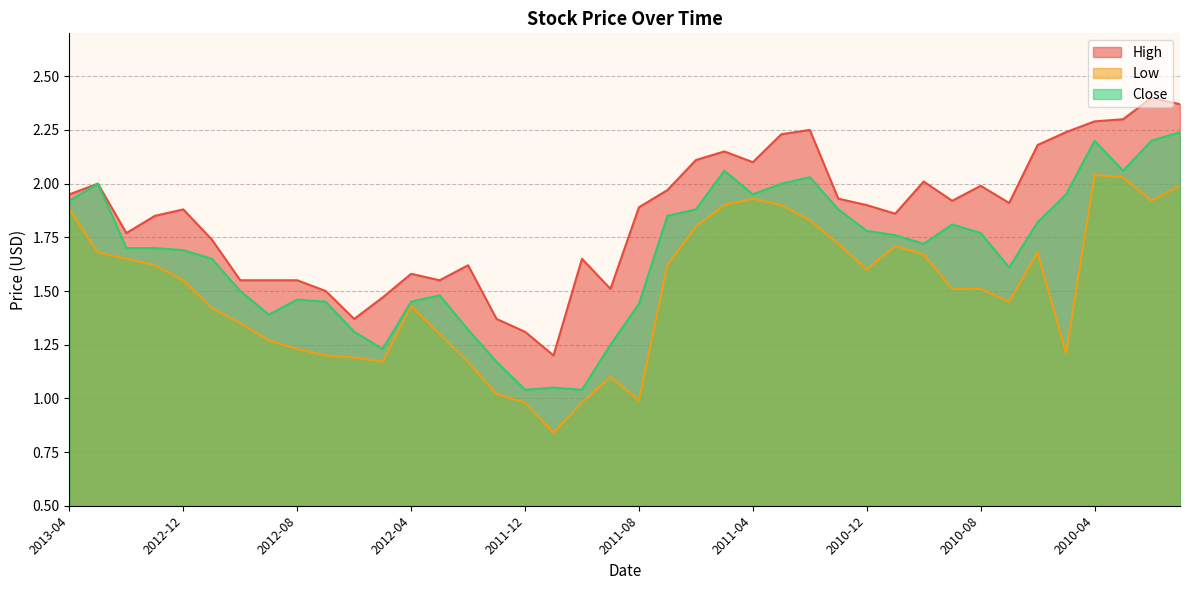

Between 2012-12 and 2012-08, which is larger?

2012-12